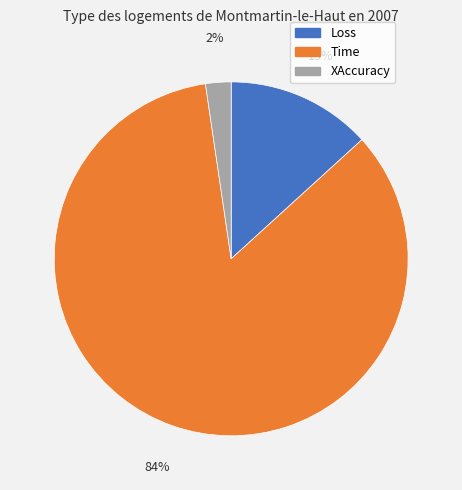

Between Time and XAccuracy, which is larger?

Time